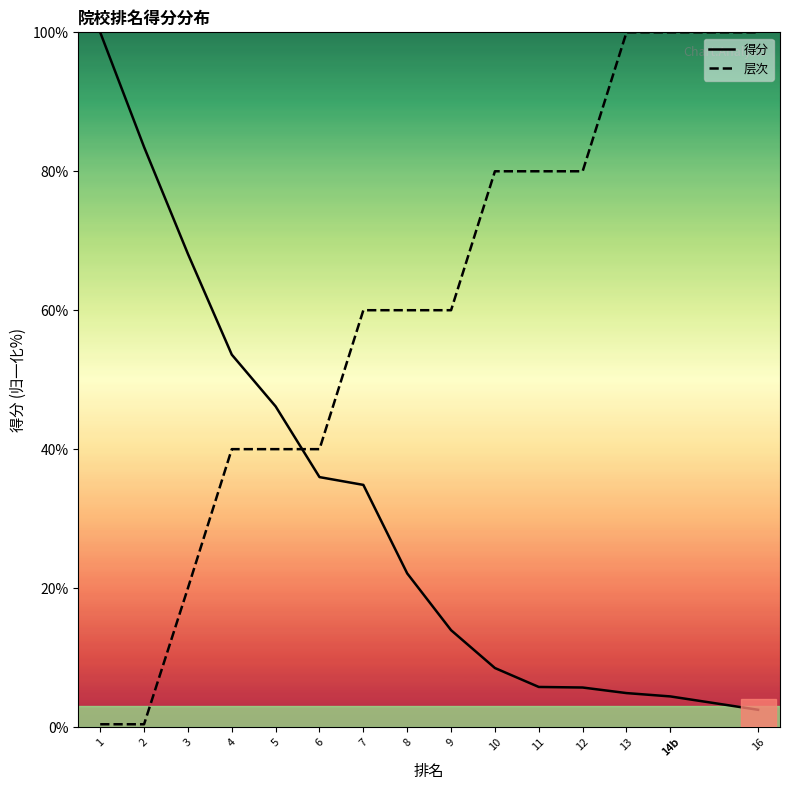

Which series changed the most between 7 and 14b?

层次